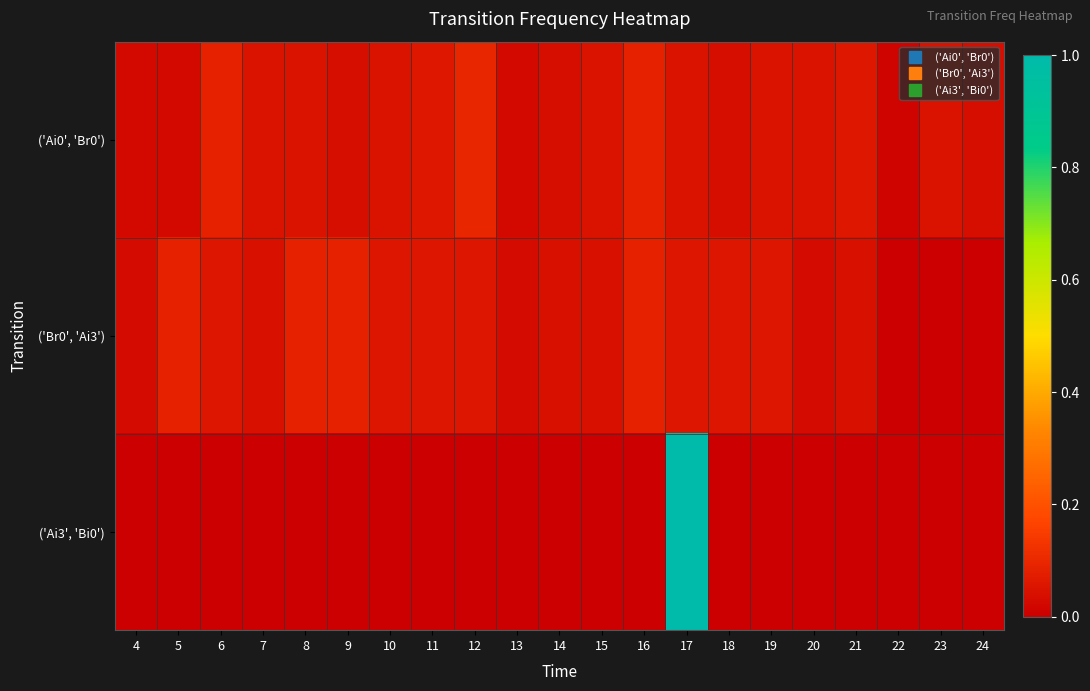

Count the number of categories in the chart.

21